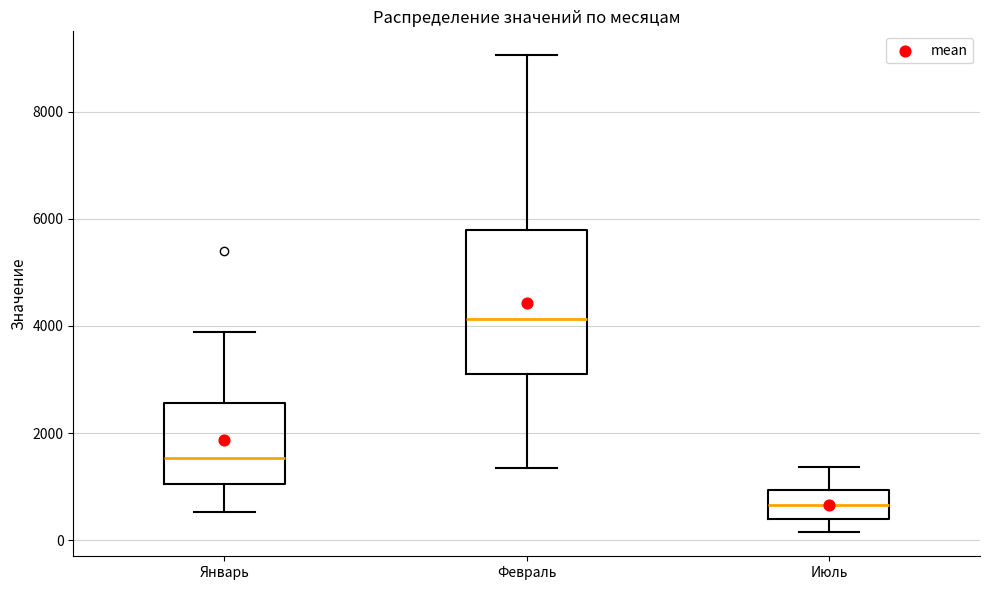

Comparing the boxes themselves (not the whiskers), which one is the tallest?

Февраль